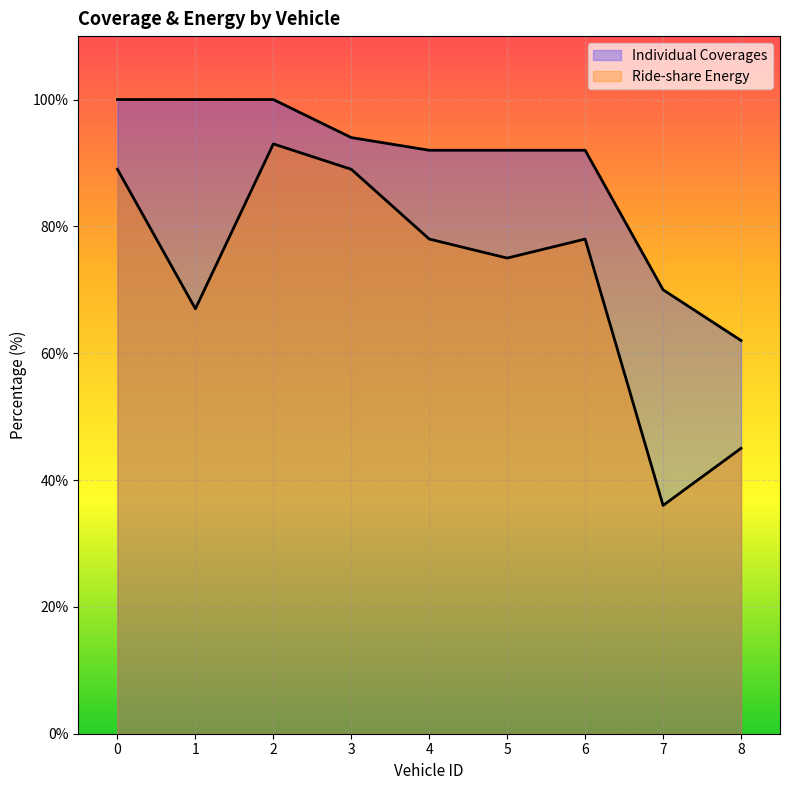

What is the lowest value of the Ride-share Energy series?

36